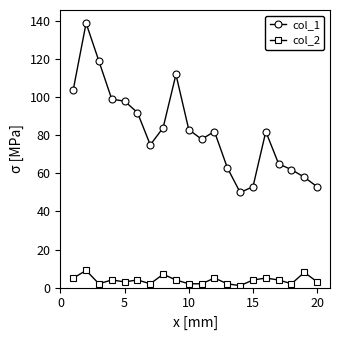

True or false: col_2 and col_1 cross at least once.

False